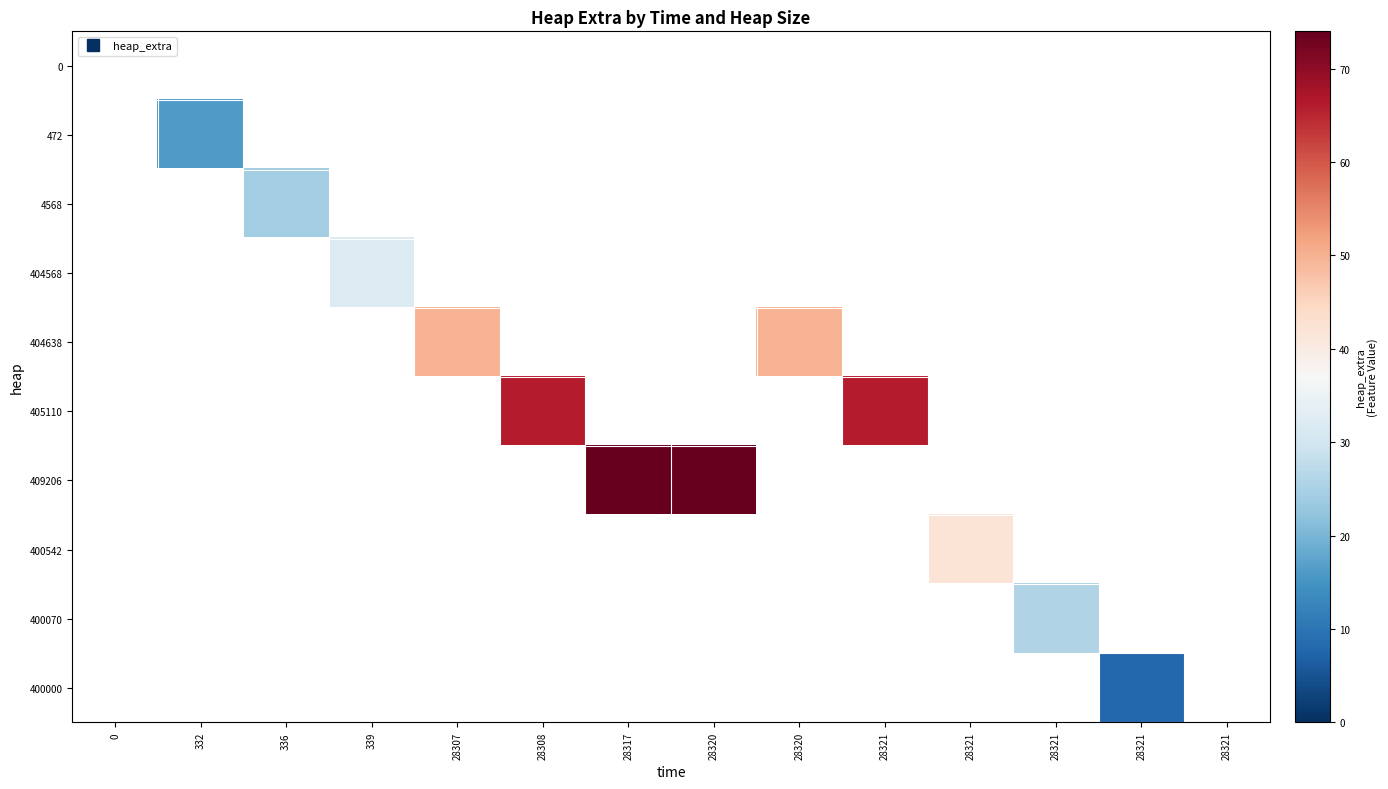

How many positive values does the 400542 series have?

1